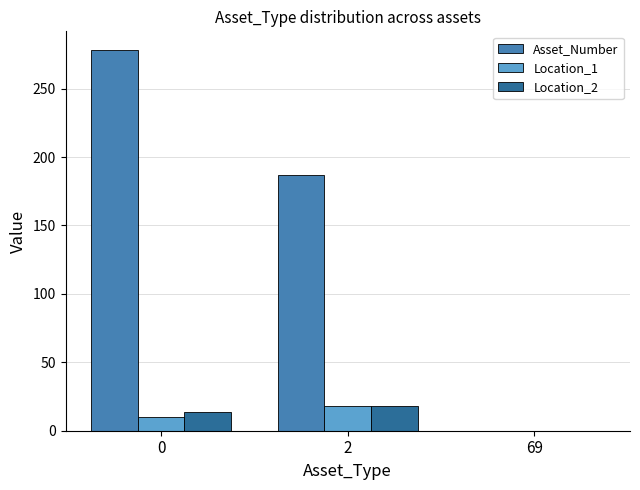

How many groups of bars are there?

3